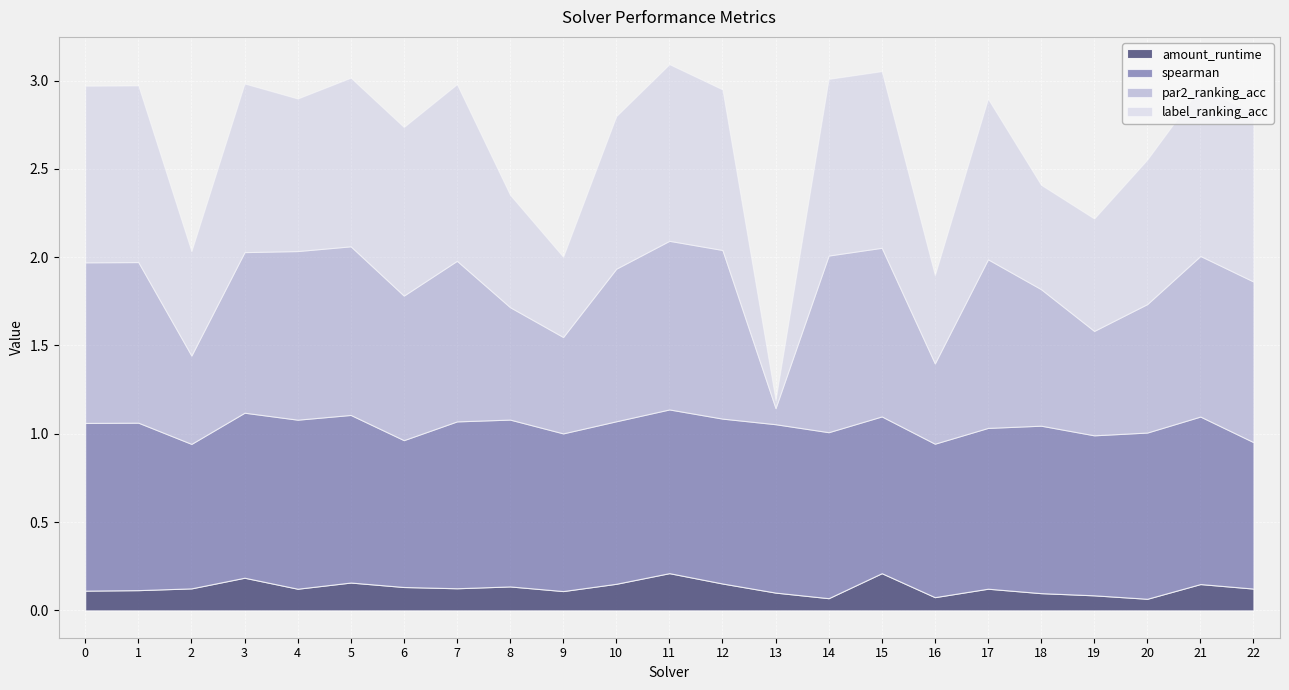

True or false: par2_ranking_acc has a value of 1.0 at 14.

True